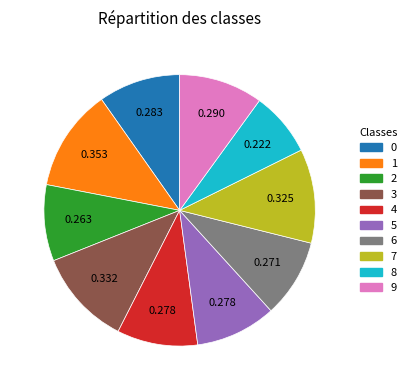

Which category has the smallest portion of the pie?

8